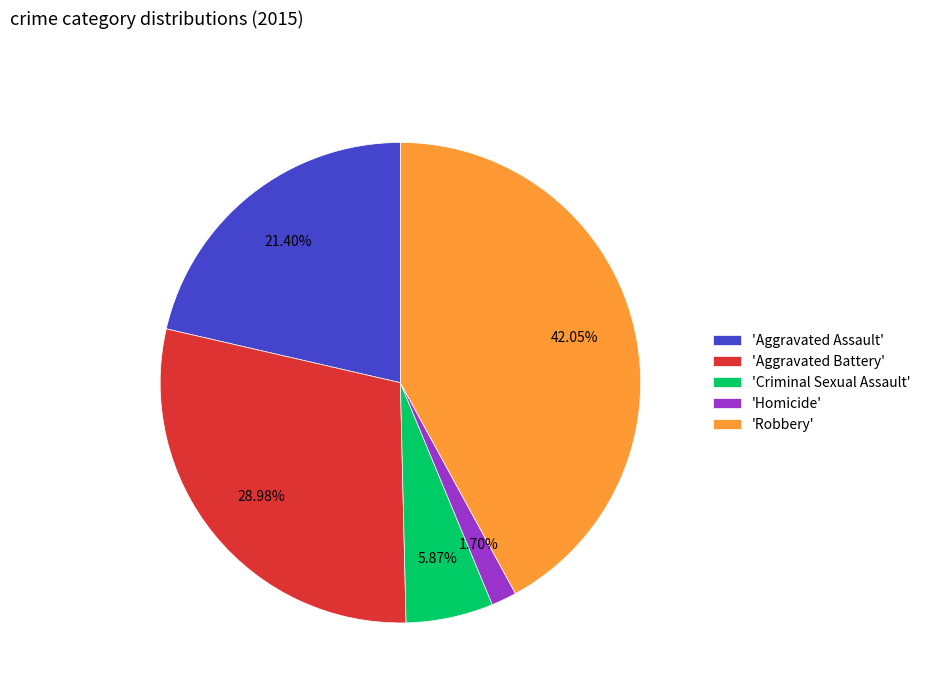

Which has a higher value, 'Robbery' or 'Homicide'?

'Robbery'